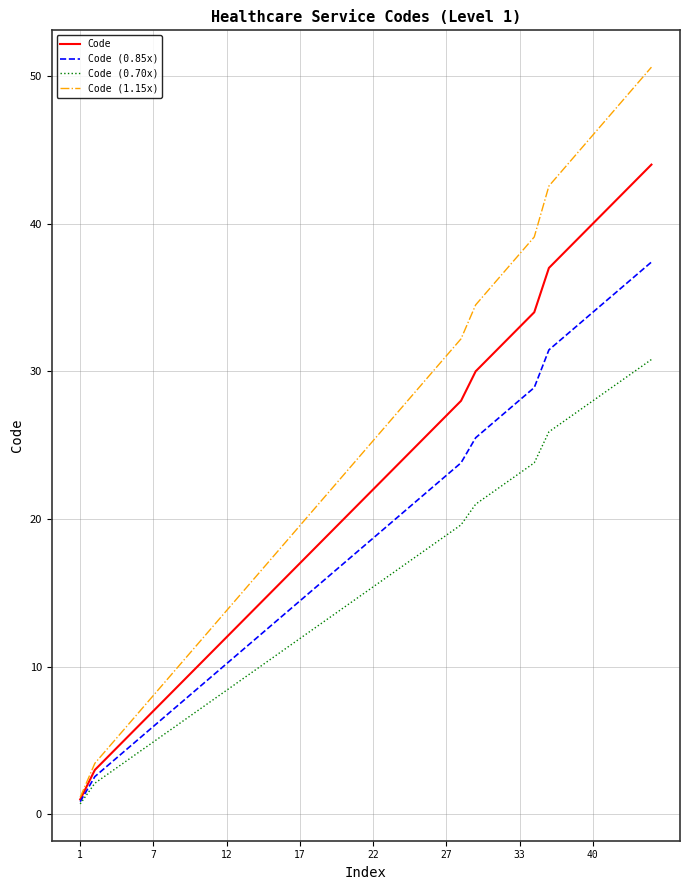

True or false: Code (0.70x) has more than 2 interior local peaks.

False